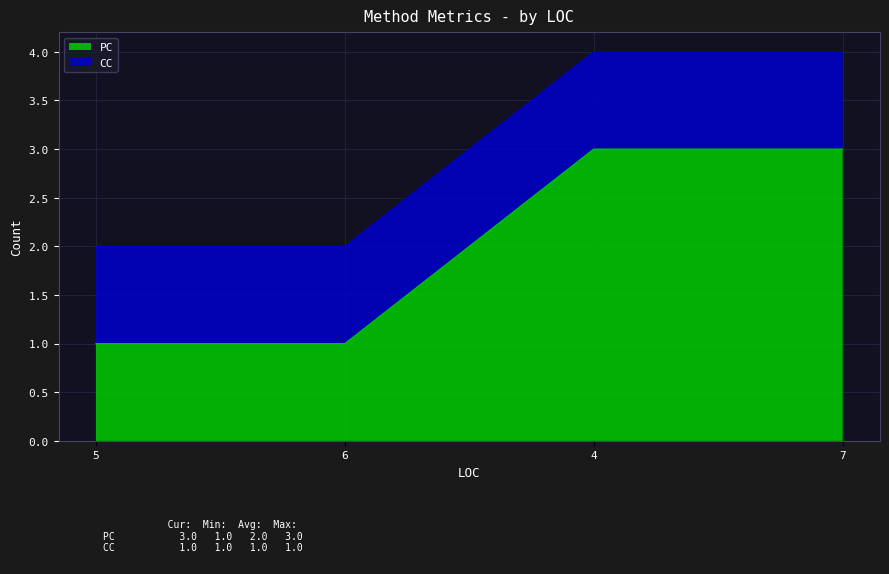

How many categories are shown in the chart?

4